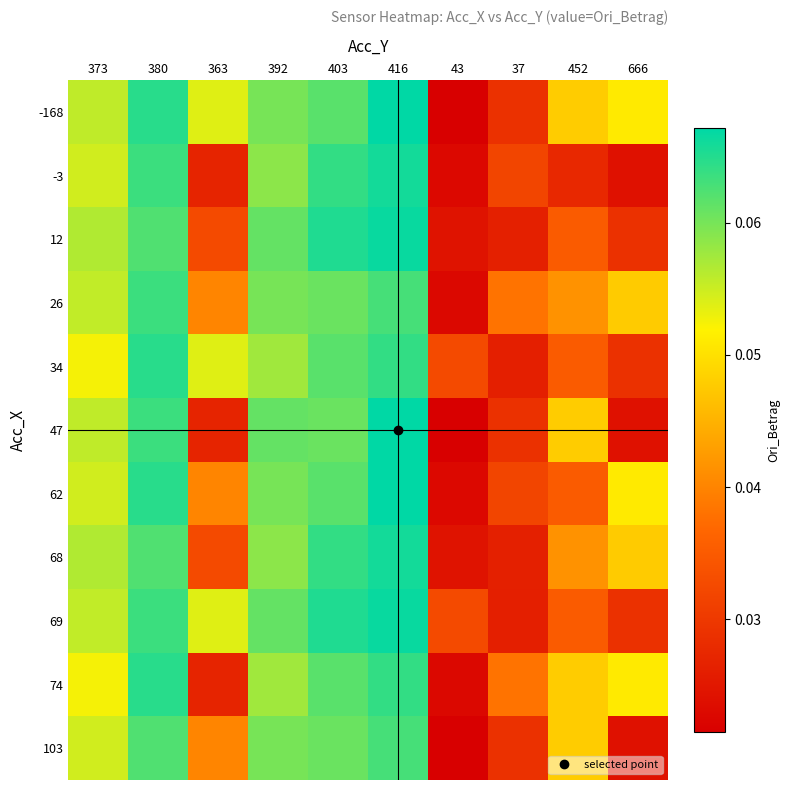

What is the total value across all series at 392?

0.7